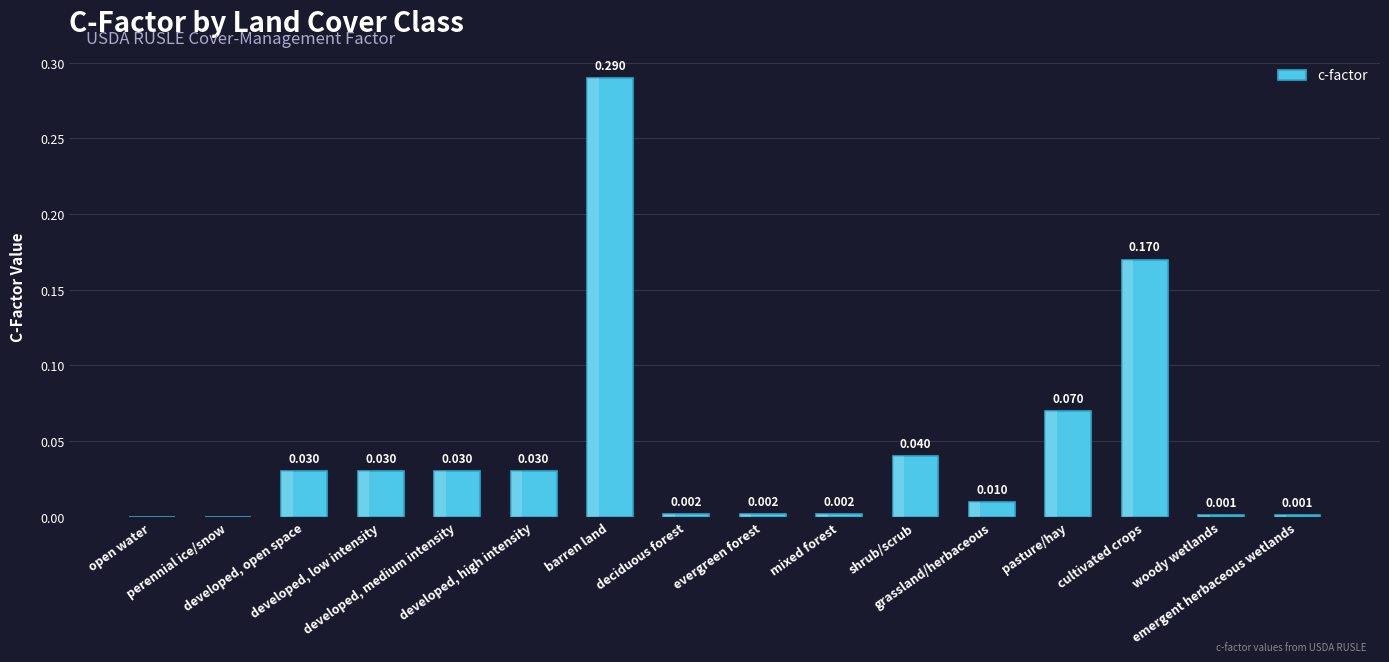

How many bars are there in total?

16